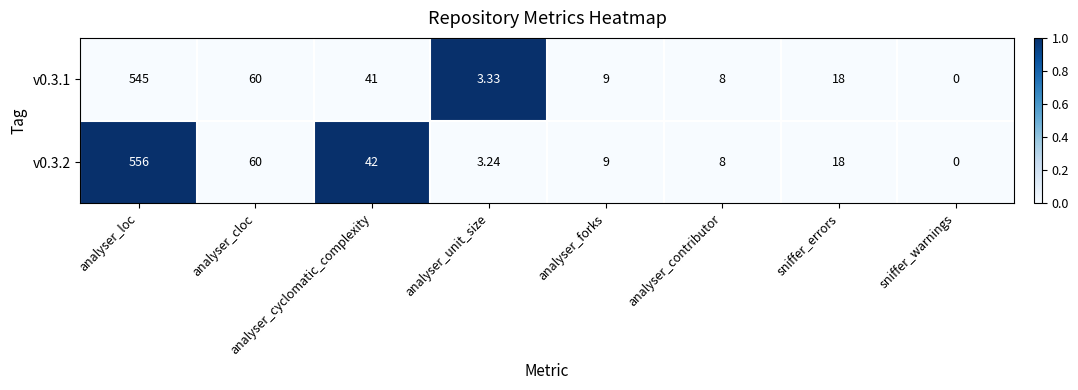

At which category does the chart reach its minimum across all series?

sniffer_warnings